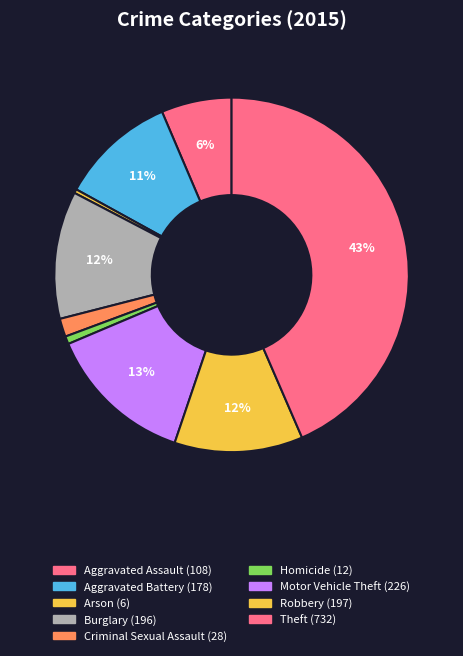

Count the number of slices in the pie.

9